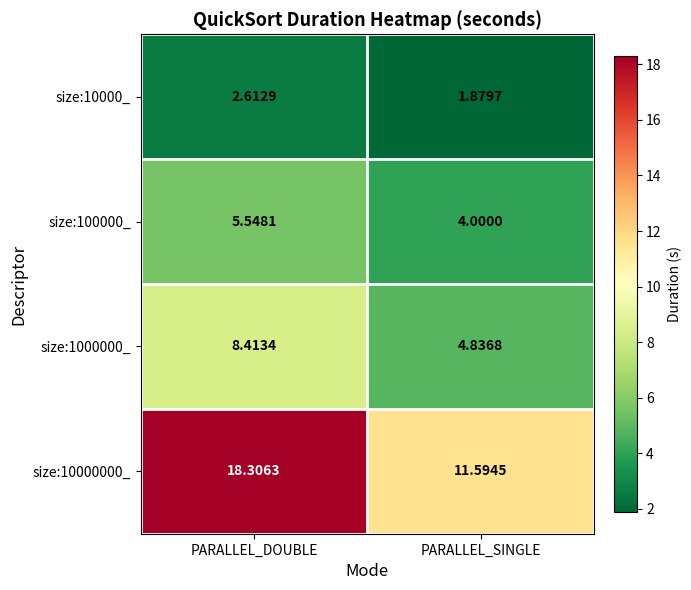

At which label does size:1000000_ reach its minimum?

PARALLEL_SINGLE